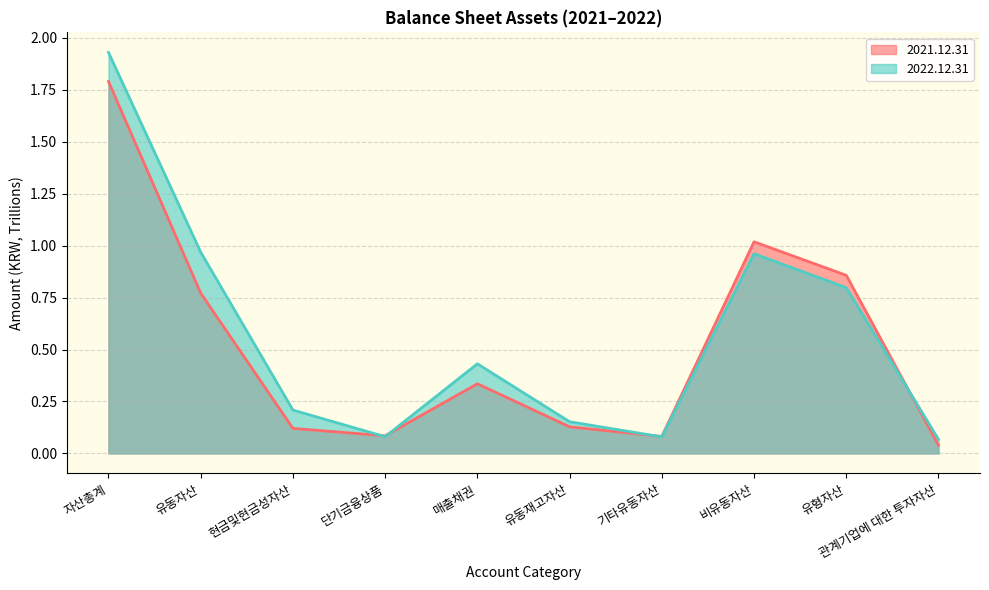

What is the label of the 3rd point from the right?

비유동자산